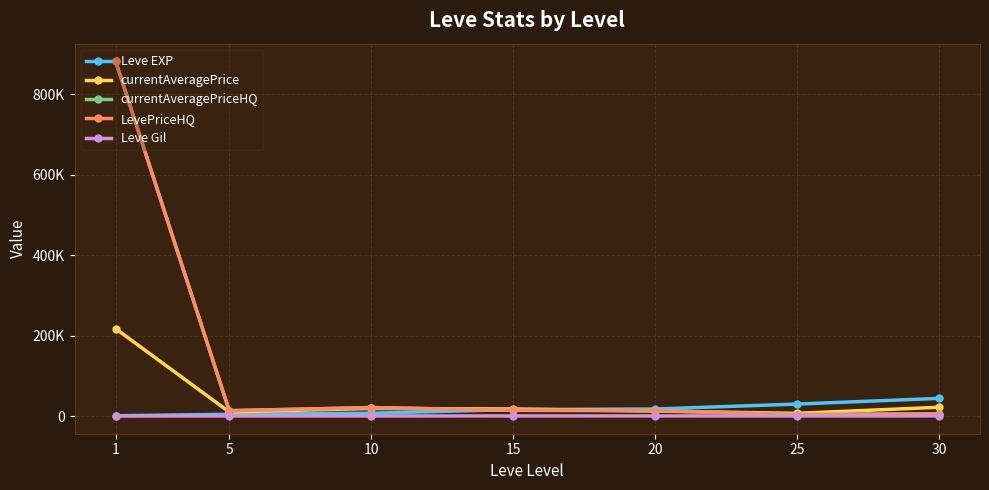

Which series has the largest total across all categories?

currentAveragePriceHQ